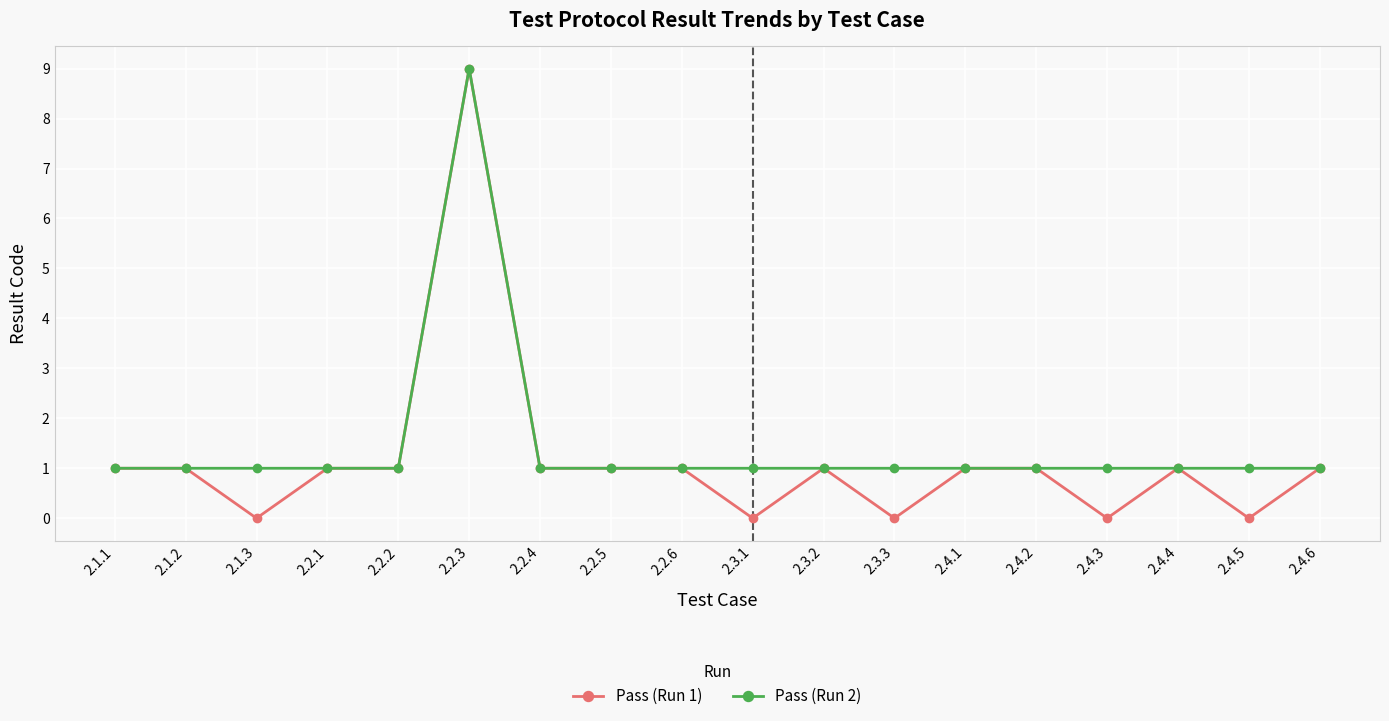

Reading left to right, transcribe all the data shown in this chart.

Pass (Run 1): 2.1.1=1	2.1.2=1	2.1.3=0	2.2.1=1	2.2.2=1	2.2.3=9	2.2.4=1	2.2.5=1	2.2.6=1	2.3.1=0	2.3.2=1	2.3.3=0	2.4.1=1	2.4.2=1	2.4.3=0	2.4.4=1	2.4.5=0	2.4.6=1
Pass (Run 2): 2.1.1=1	2.1.2=1	2.1.3=1	2.2.1=1	2.2.2=1	2.2.3=9	2.2.4=1	2.2.5=1	2.2.6=1	2.3.1=1	2.3.2=1	2.3.3=1	2.4.1=1	2.4.2=1	2.4.3=1	2.4.4=1	2.4.5=1	2.4.6=1